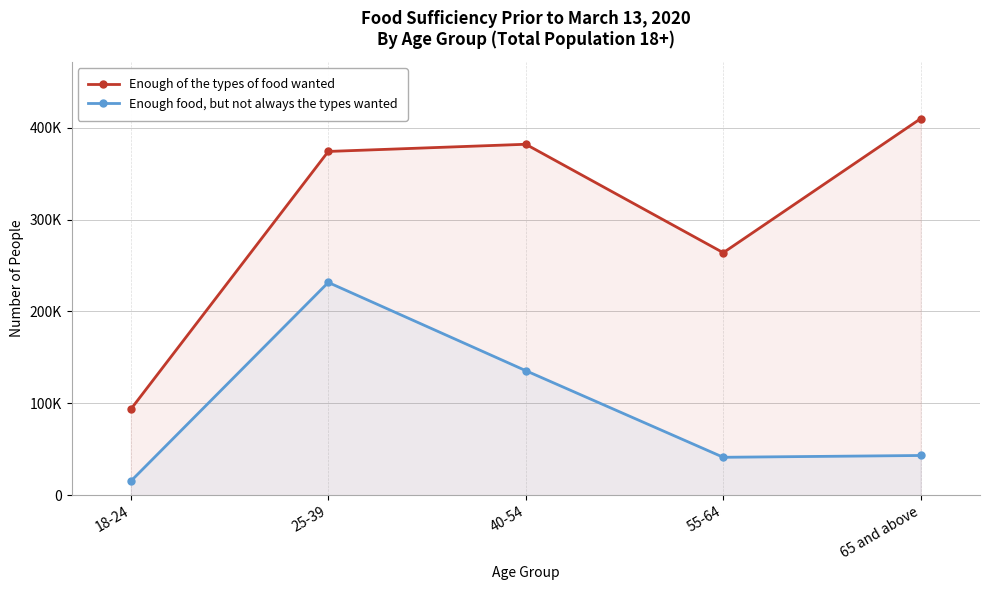

At which category does the chart reach its peak across all series?

65 and above